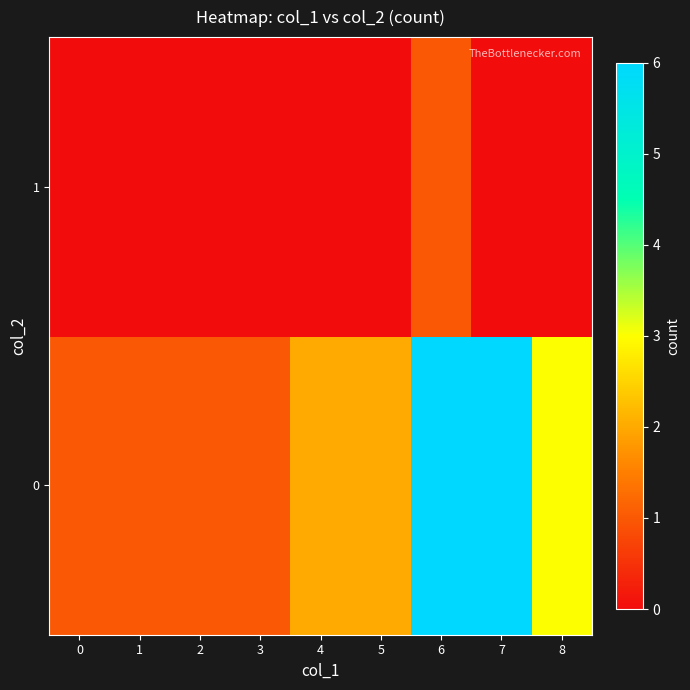

Reading right to left, list all the values displayed in this chart.

0: 8=3	7=6	6=6	5=2	4=2	3=1	2=1	1=1	0=1
1: 8=0	7=0	6=1	5=0	4=0	3=0	2=0	1=0	0=0